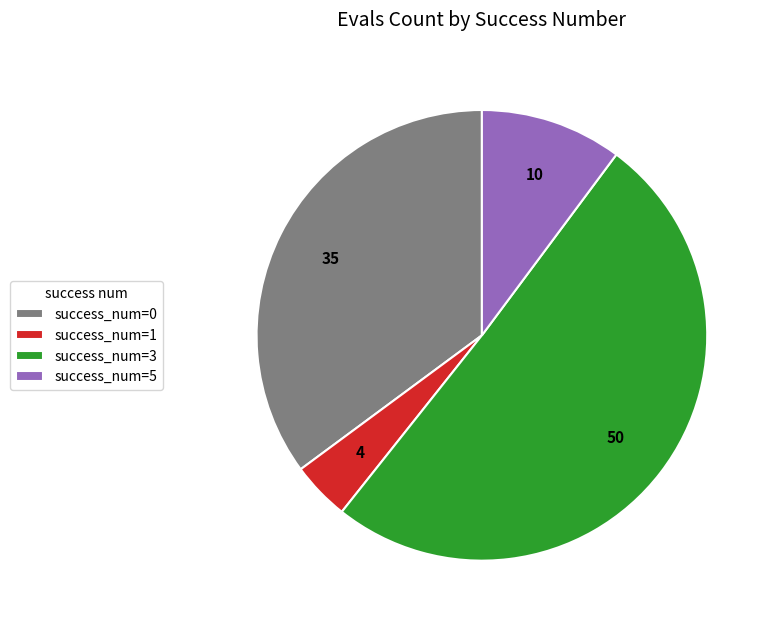

Is the sum of success_num=5 and success_num=0 greater than half?

No